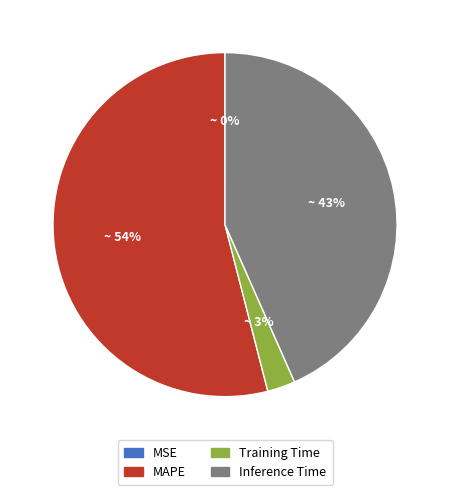

The Training Time slice represents 17% of the pie. True or false?

False